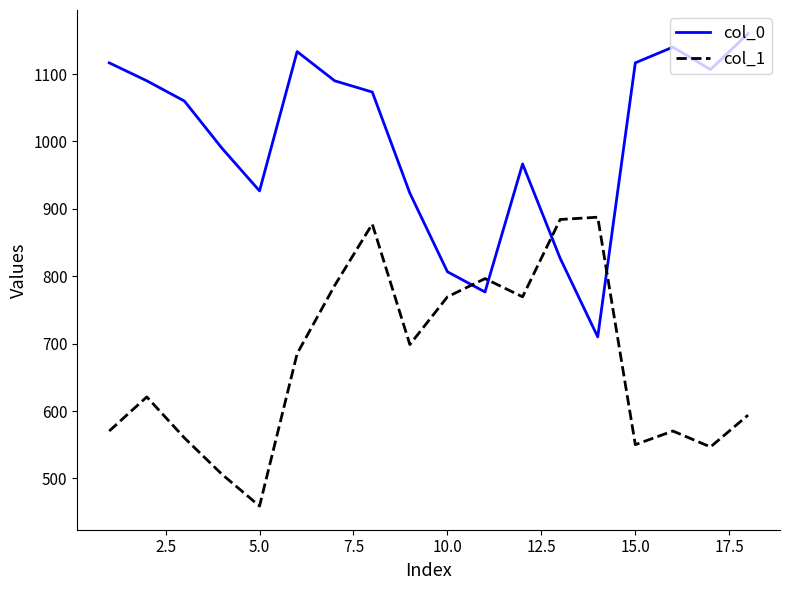

How many times do col_1 and col_0 cross each other?

4